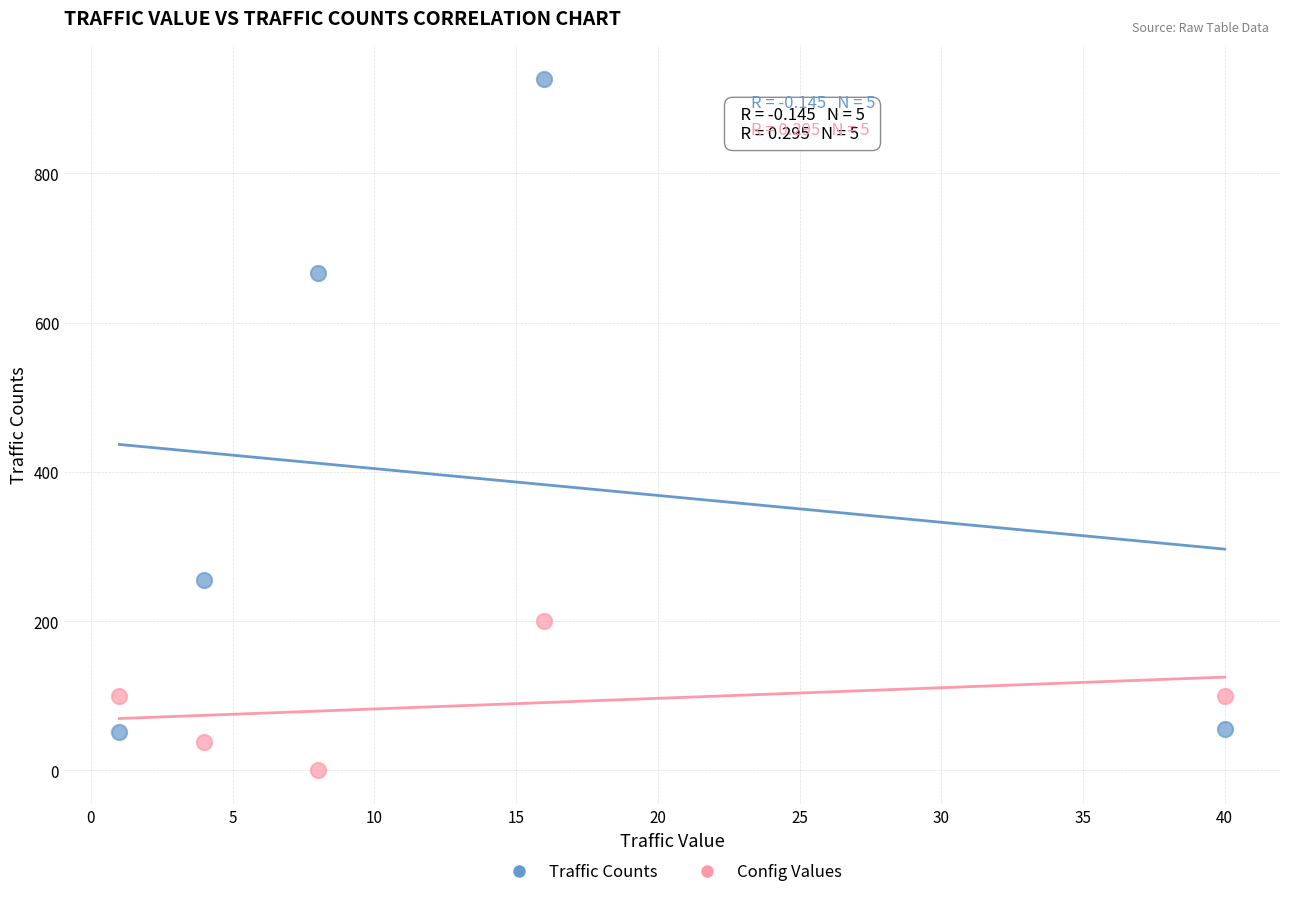

What are all the series names shown in the legend?

Traffic Counts, Config Values